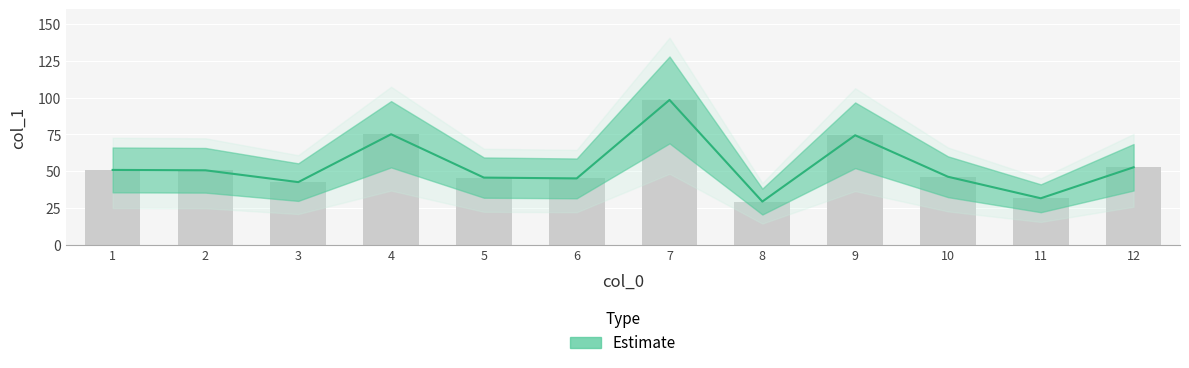

What is the sum of the values at 8 and 9?

103.8